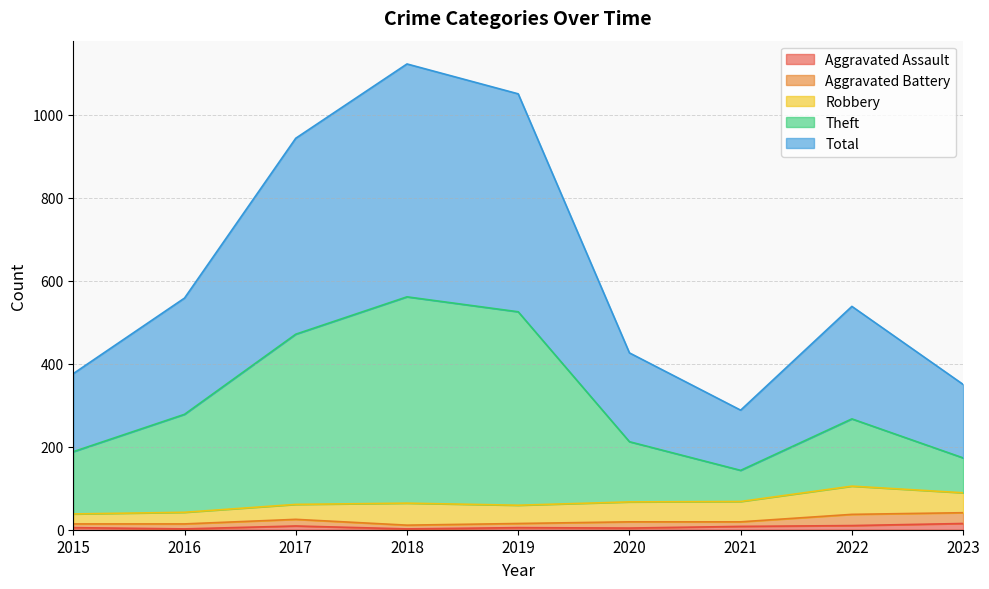

Which series has the largest total across all categories?

Total